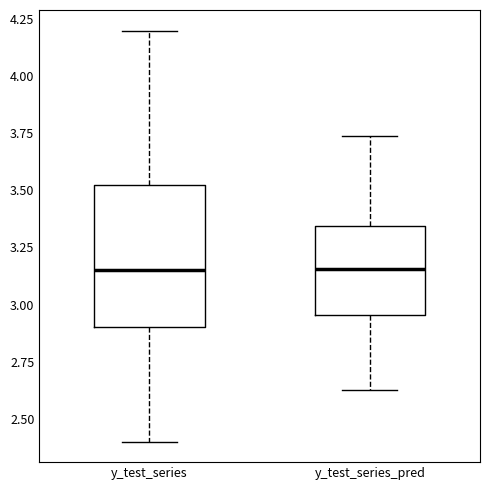

Where does the upper whisker of the box for y_test_series_pred end on the y-axis? The values are not printed on the chart, so give them approximately, as read against the axis.

3.75